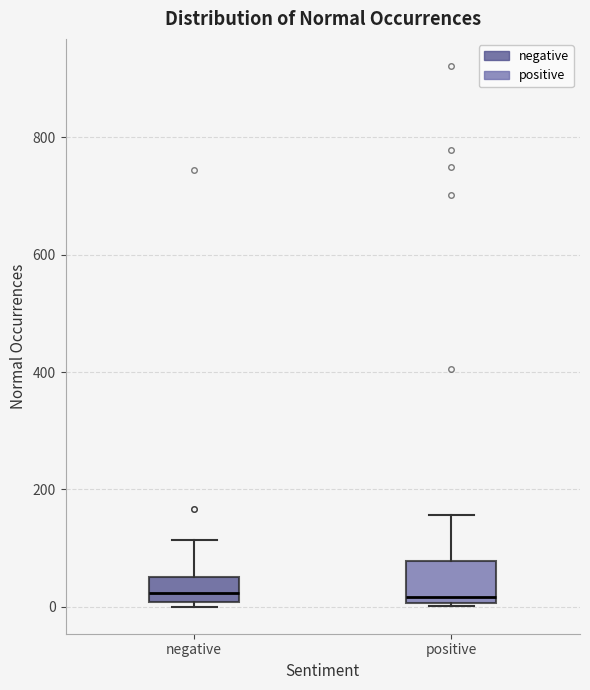

Reading left to right, read every box against the y-axis: the position of its median line, the range the box covers, and the ends of its whiskers. The values are not printed on the chart, so give them approximately, as read against the axis.

negative: median 20, box 0 to 60, whiskers 0 (just below the box's lower edge) to 120
positive: median 20, box 0 to 80, whiskers 0 to 160